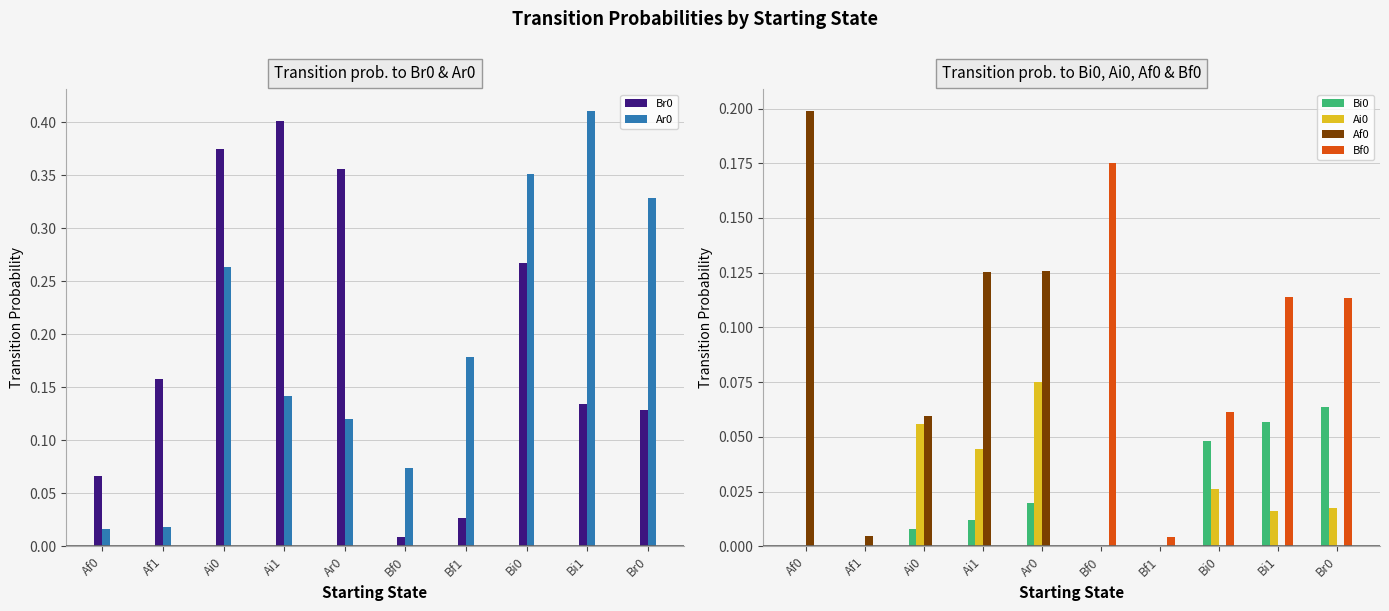

What is the spread (max minus min) of values at Bi1?

0.4